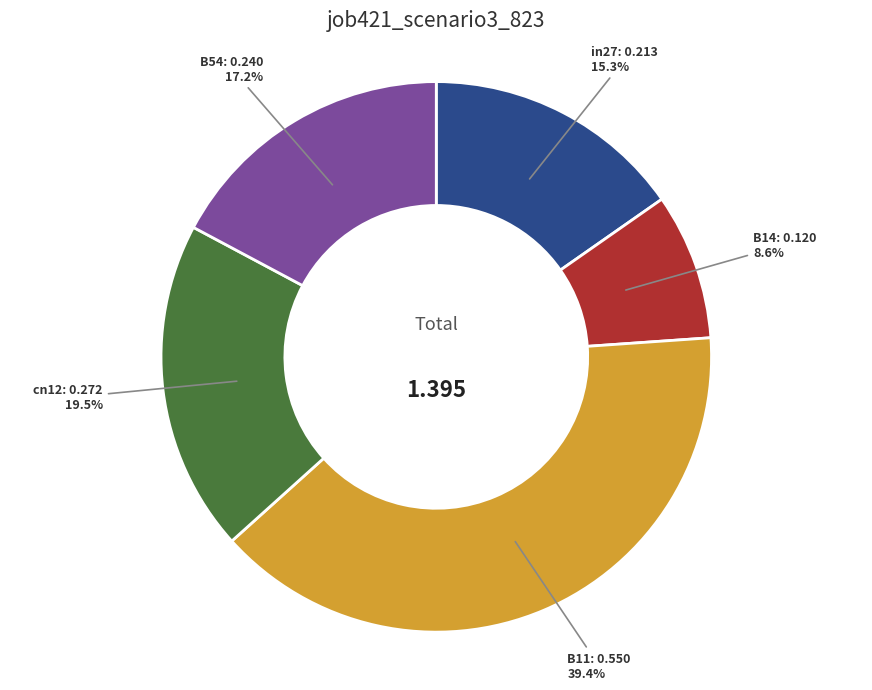

To the nearest percent, what is the difference between the B54 and in27 slice percentages?

2%